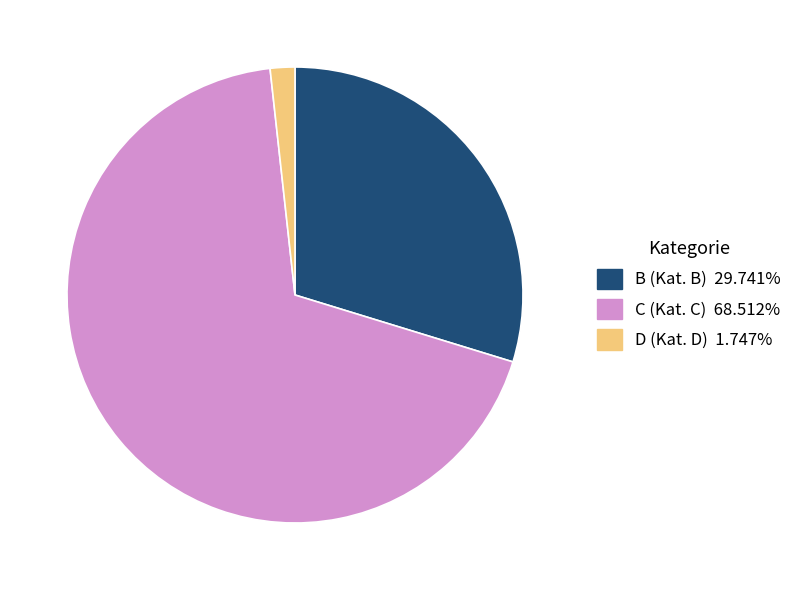

Is there any slice that represents more than half of the pie?

Yes